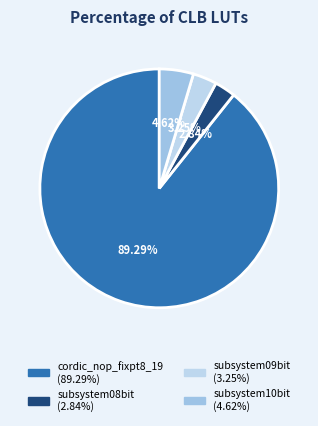

To the nearest percent, what is the average slice percentage?

25%